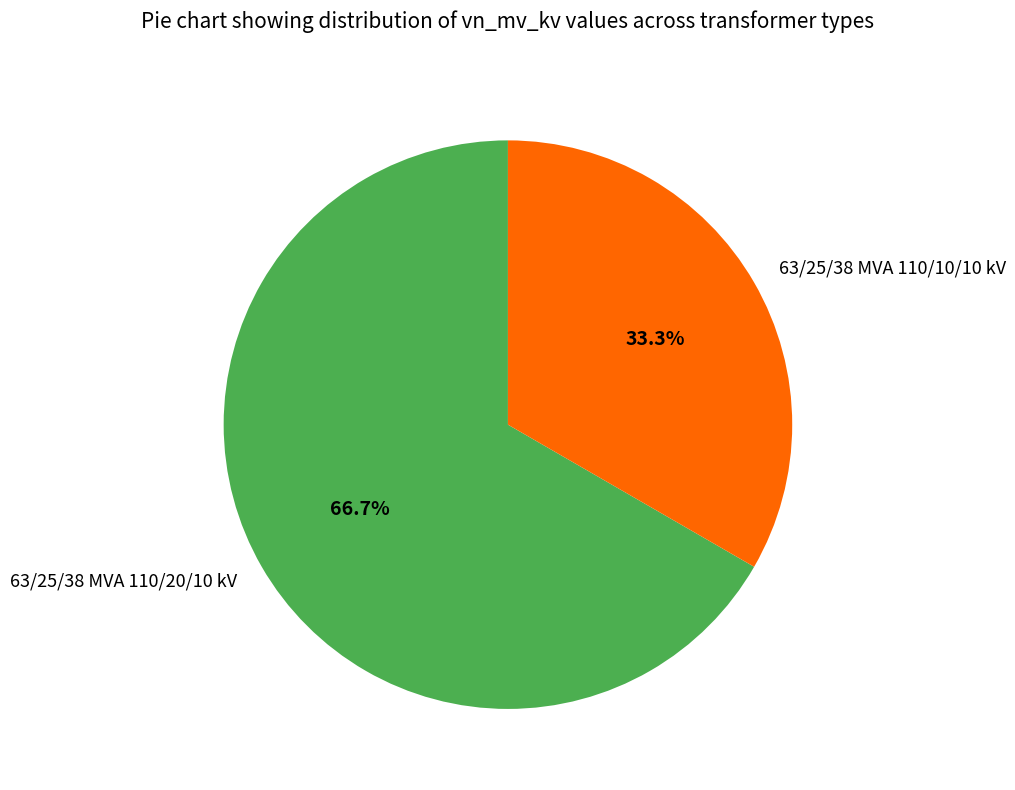

Is it true that 63/25/38 MVA 110/20/10 kV is 75% of the pie?

False